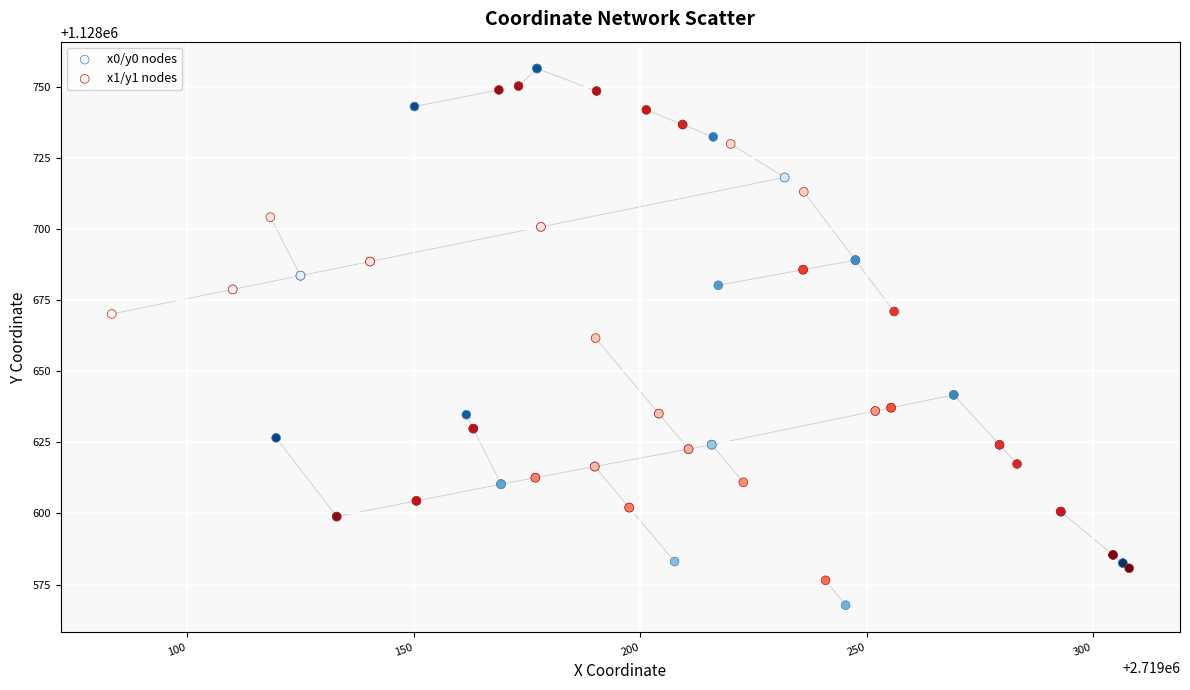

Which series has the widest spread of Y values?

x0/y0 nodes